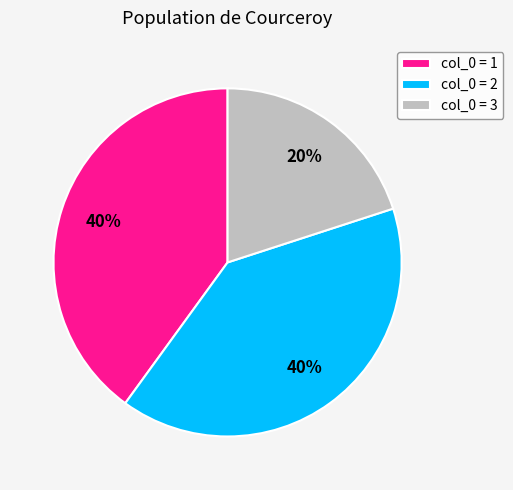

To the nearest percent, what percentage of the pie is col_0 = 2?

40%